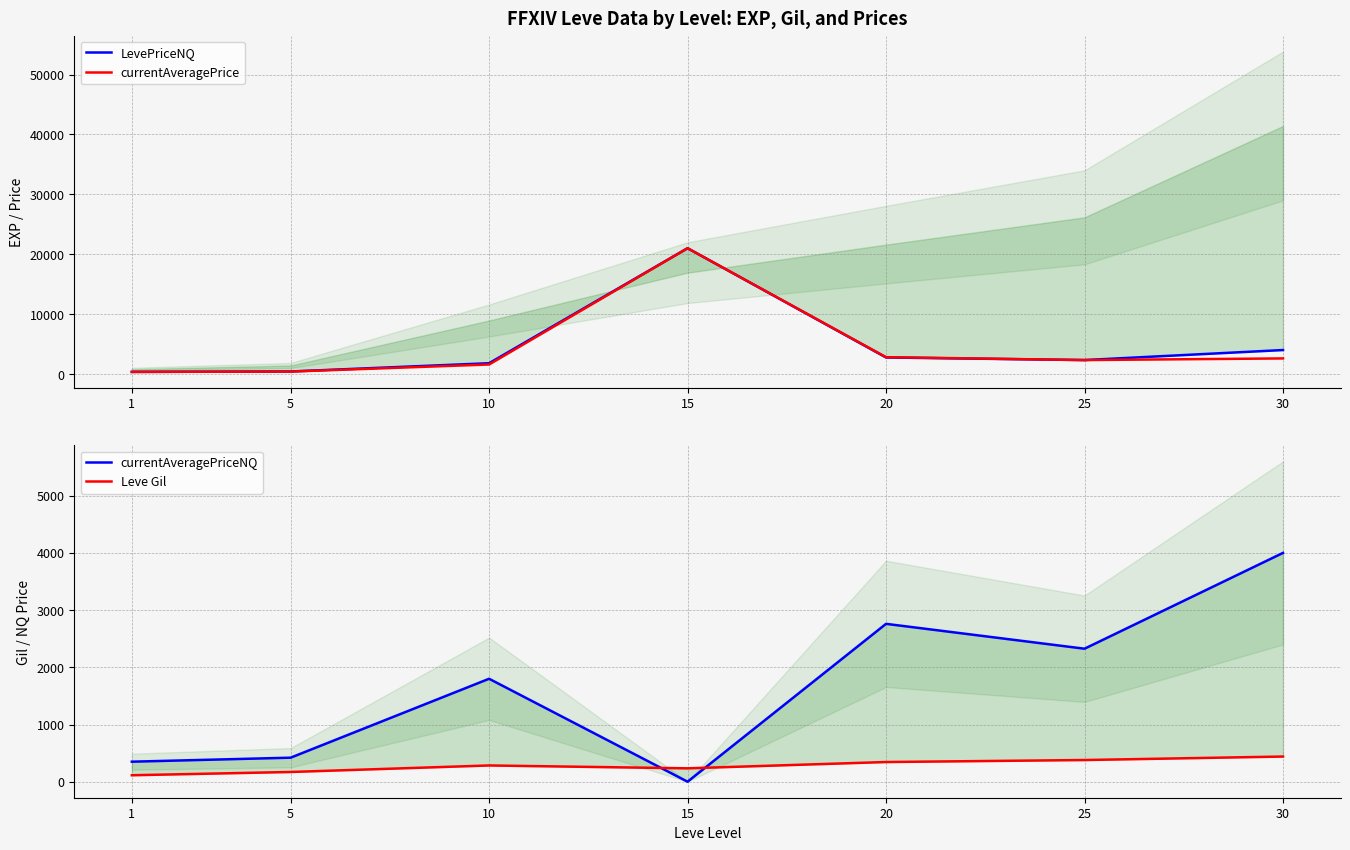

Which series changed the most between 1 and 20?

currentAveragePrice